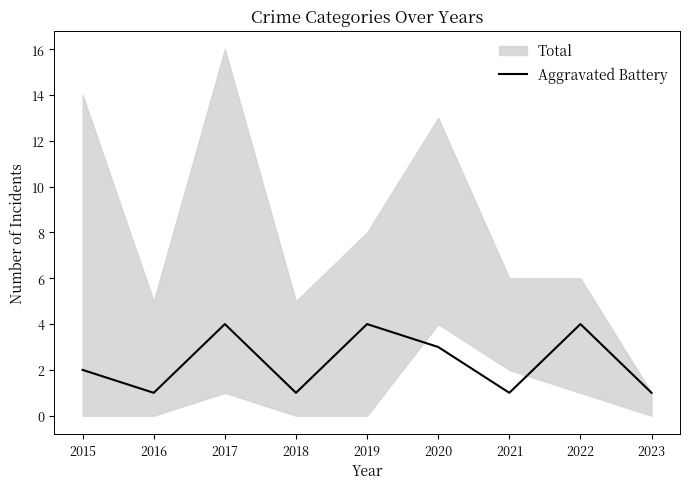

What is the ratio of the value at 2021 to the value at 2020?

0.3